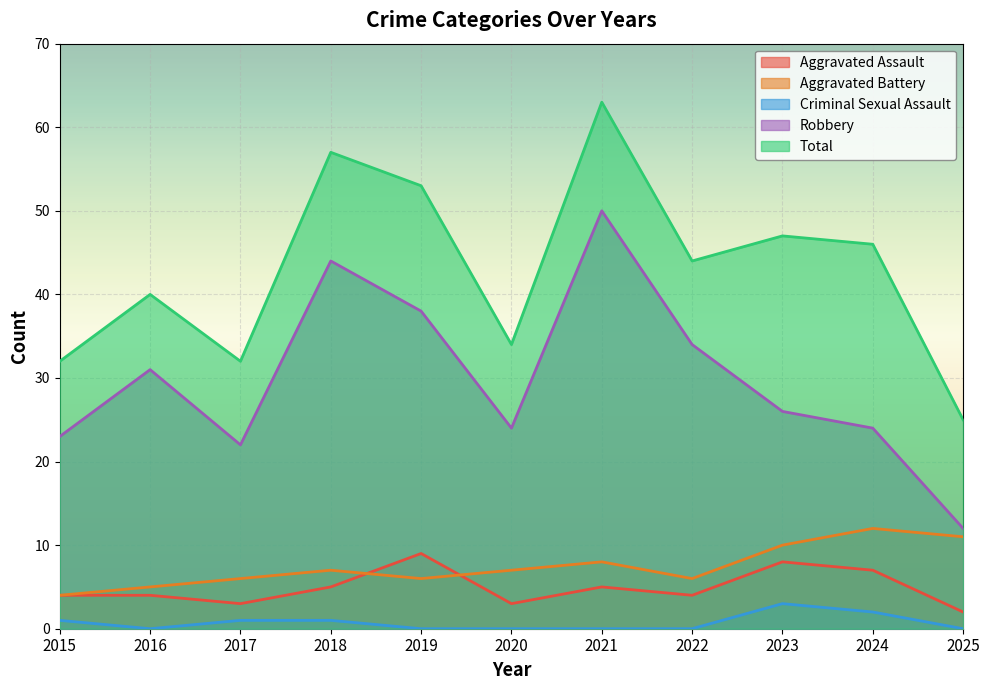

True or false: Aggravated Battery has a value of 4 at 2023.

False